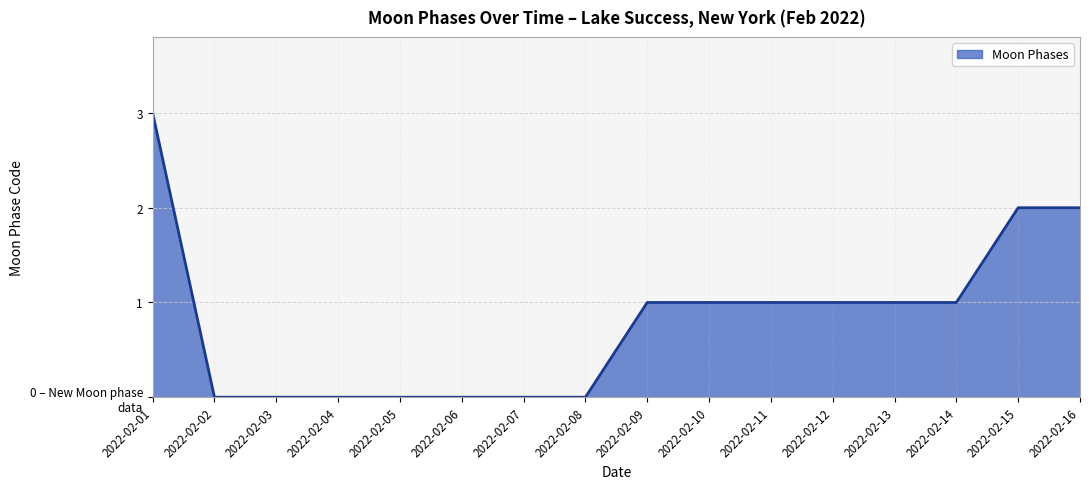

What is the difference between the maximum and minimum values?

3